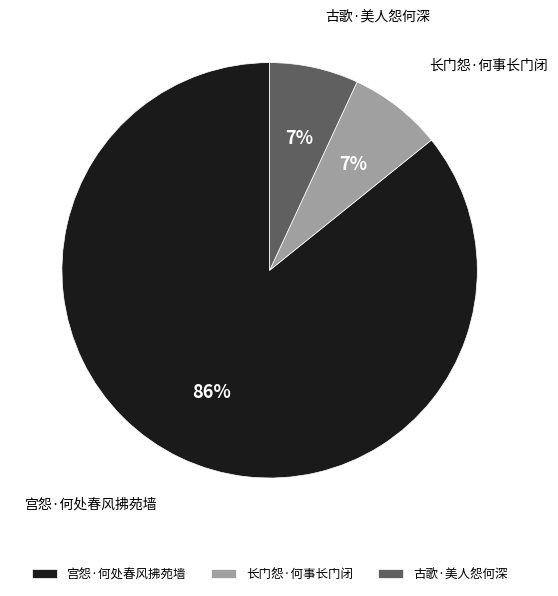

What percentage is the 宫怨·何处春风拂苑墙 slice, to the nearest percent?

86%